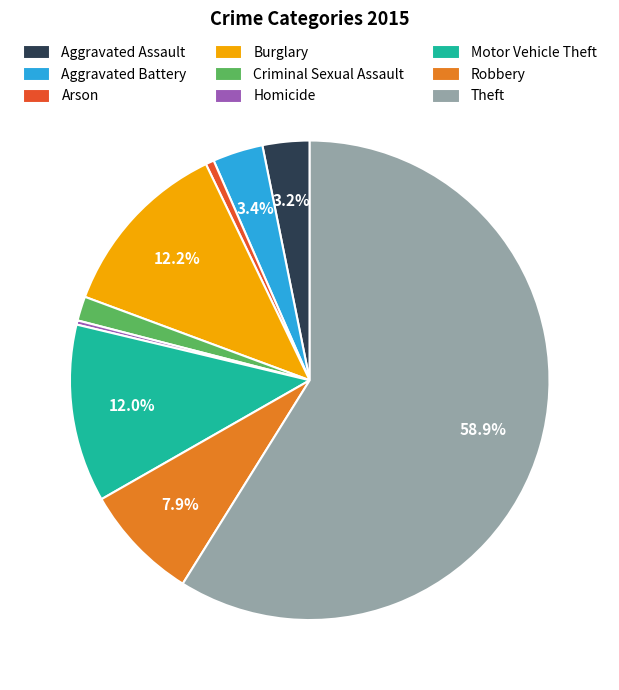

What is the ratio of the value at Theft to the value at Burglary?

4.8